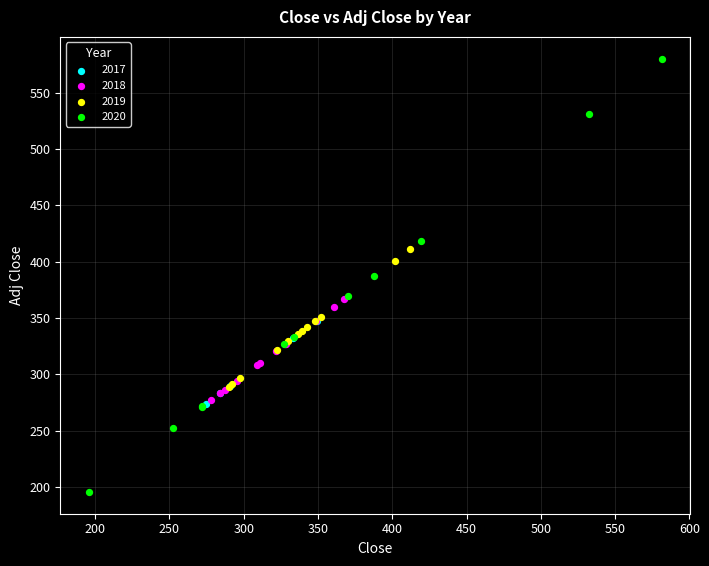

Which series contains the lowest Y value?

2020